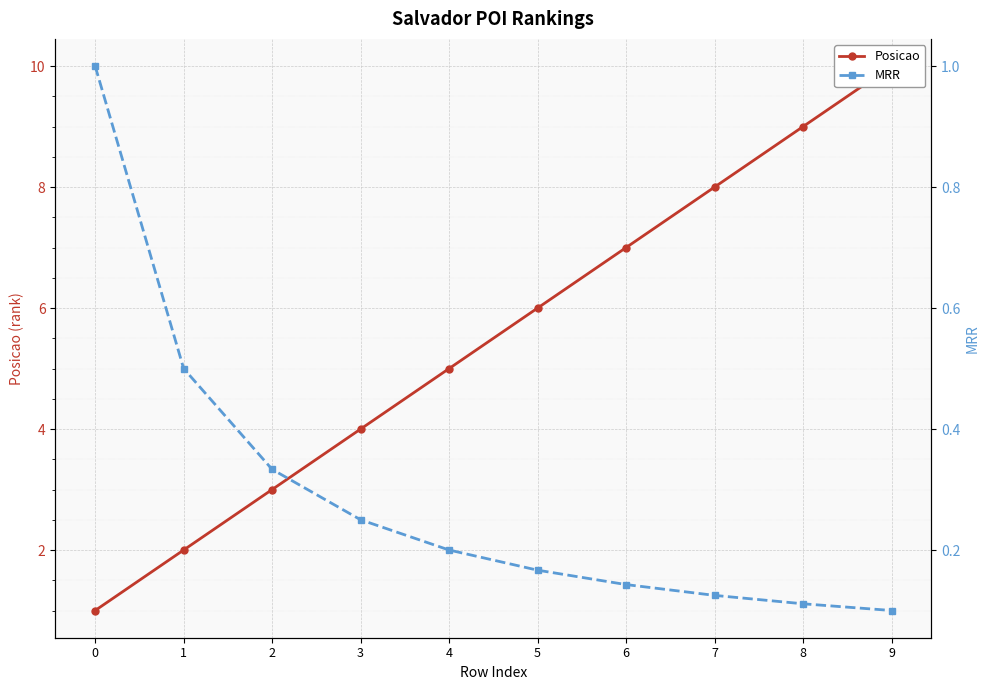

Where is Posicao nearest to the value 5?

4